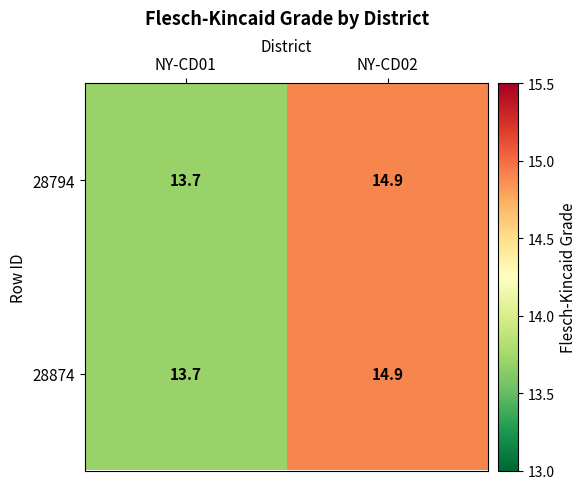

Where does the 28874 series first go above 14?

NY-CD02